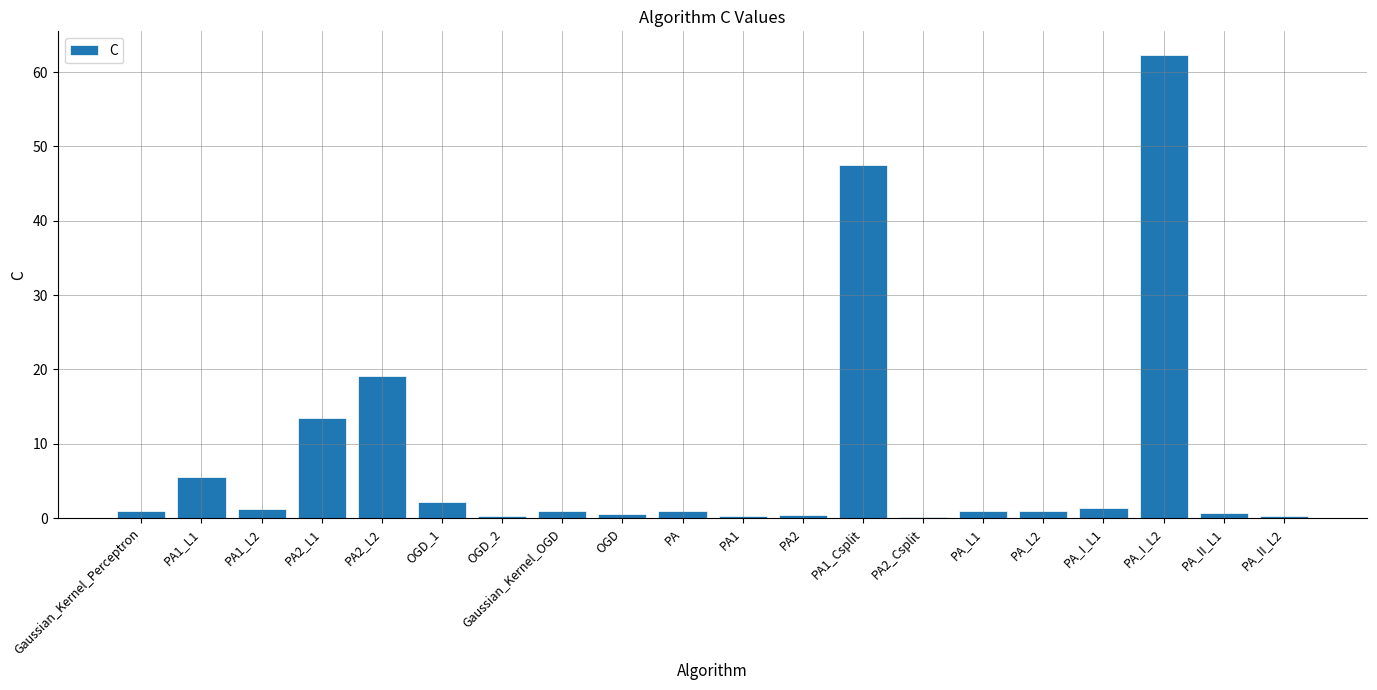

Which category has the highest value across all series?

PA_I_L2